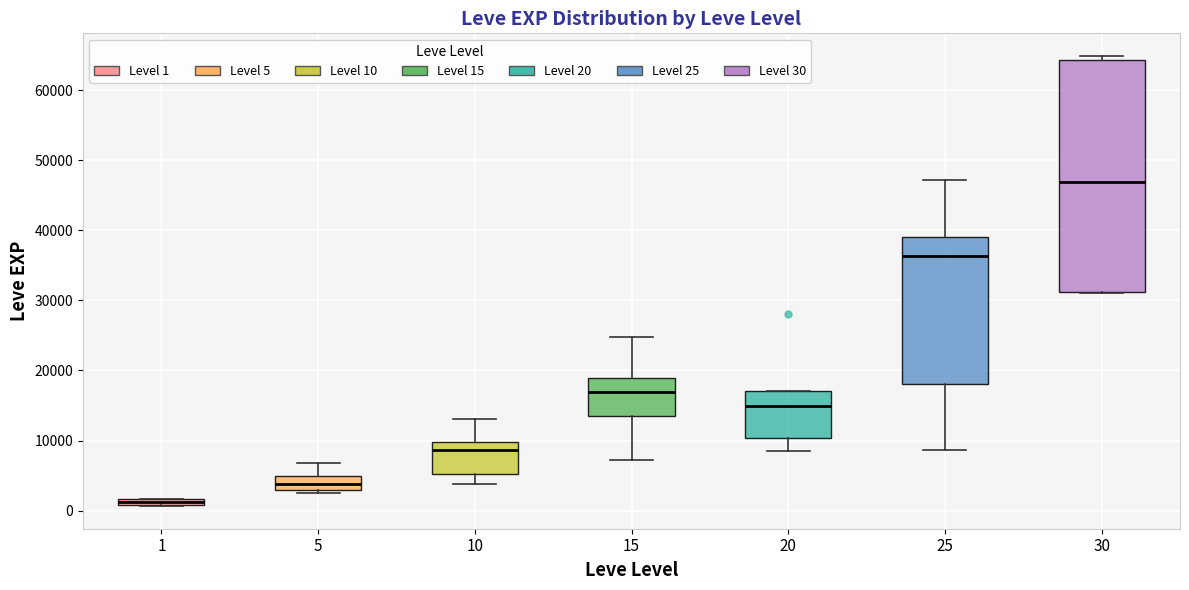

Which box's median line is the highest?

30